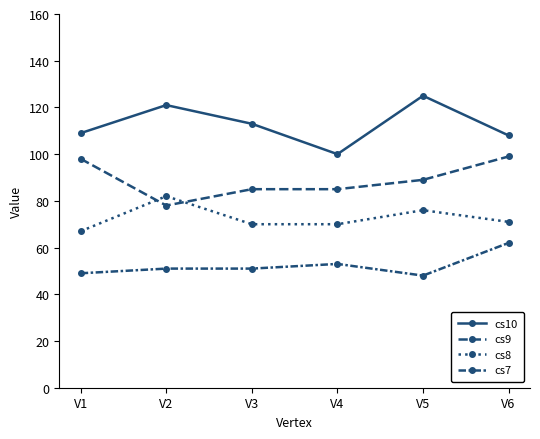

Which series has the largest total across all categories?

cs10